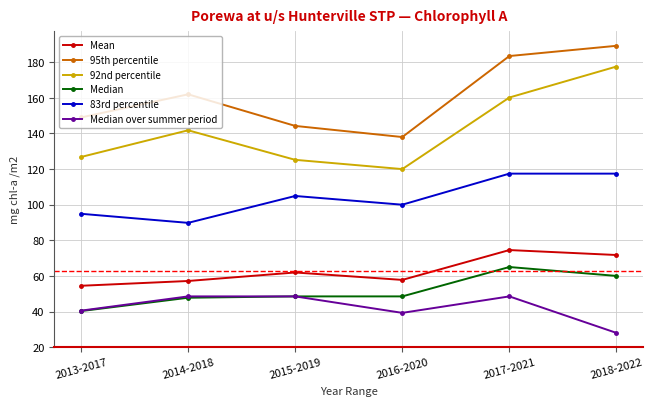

What is the total value across all series at 2013-2017?

505.9